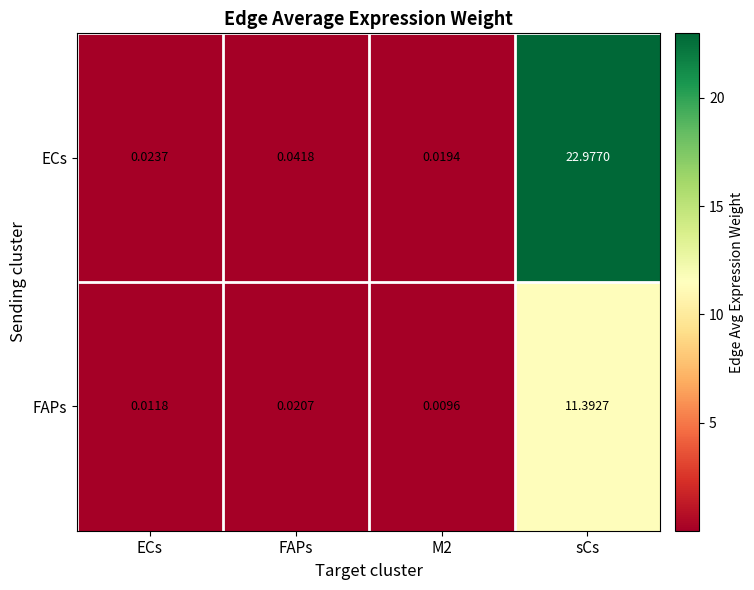

Which series has the widest spread of values?

ECs